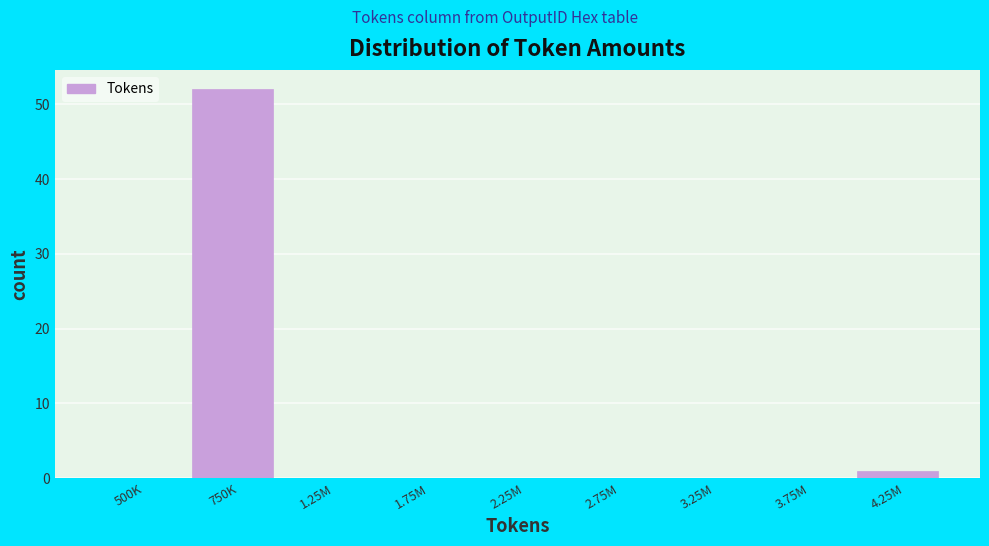

Reading left to right, transcribe all the data shown in this chart.

500K=0	750K=52	1.25M=0	1.75M=0	2.25M=0	2.75M=0	3.25M=0	3.75M=0	4.25M=1